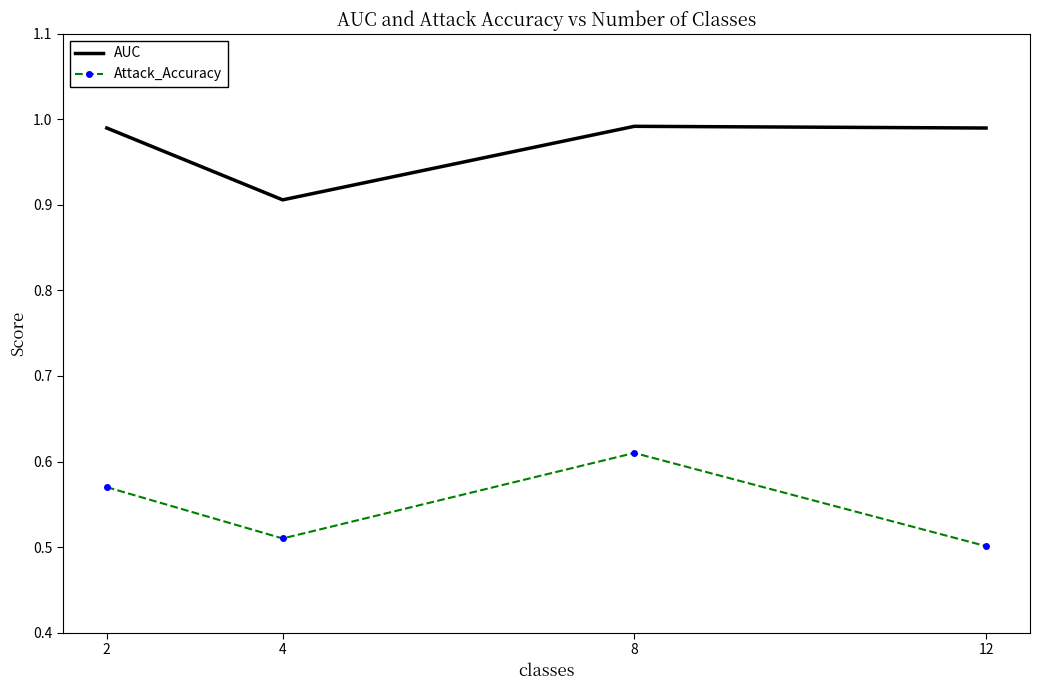

List the series in order of their overall mean, lowest first.

Attack_Accuracy, AUC